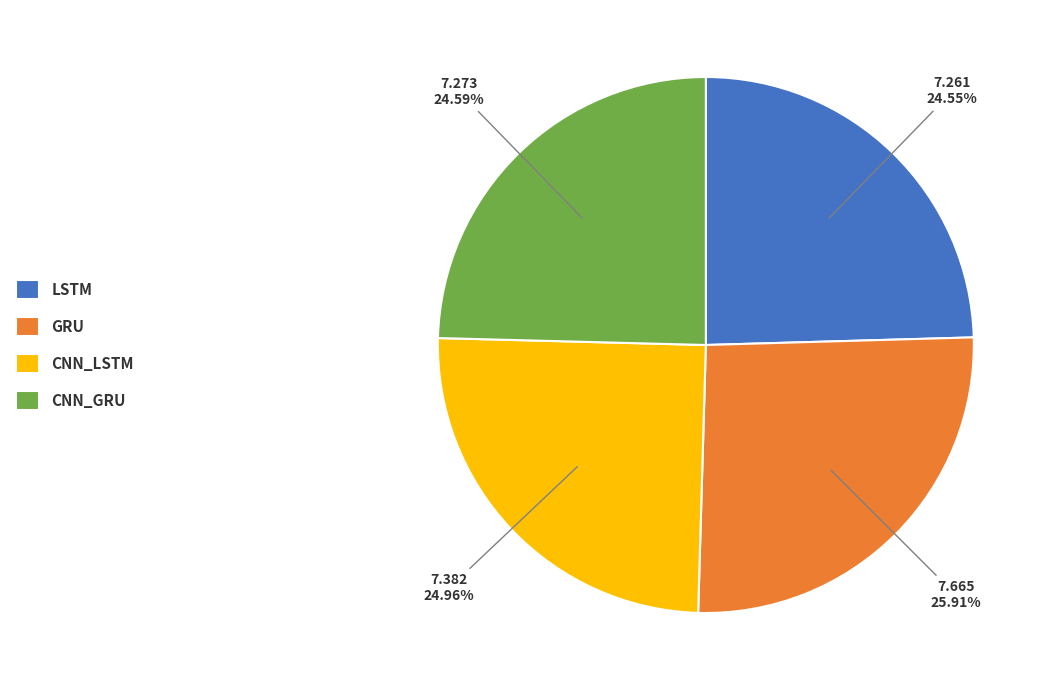

The LSTM slice represents 14% of the pie. True or false?

False